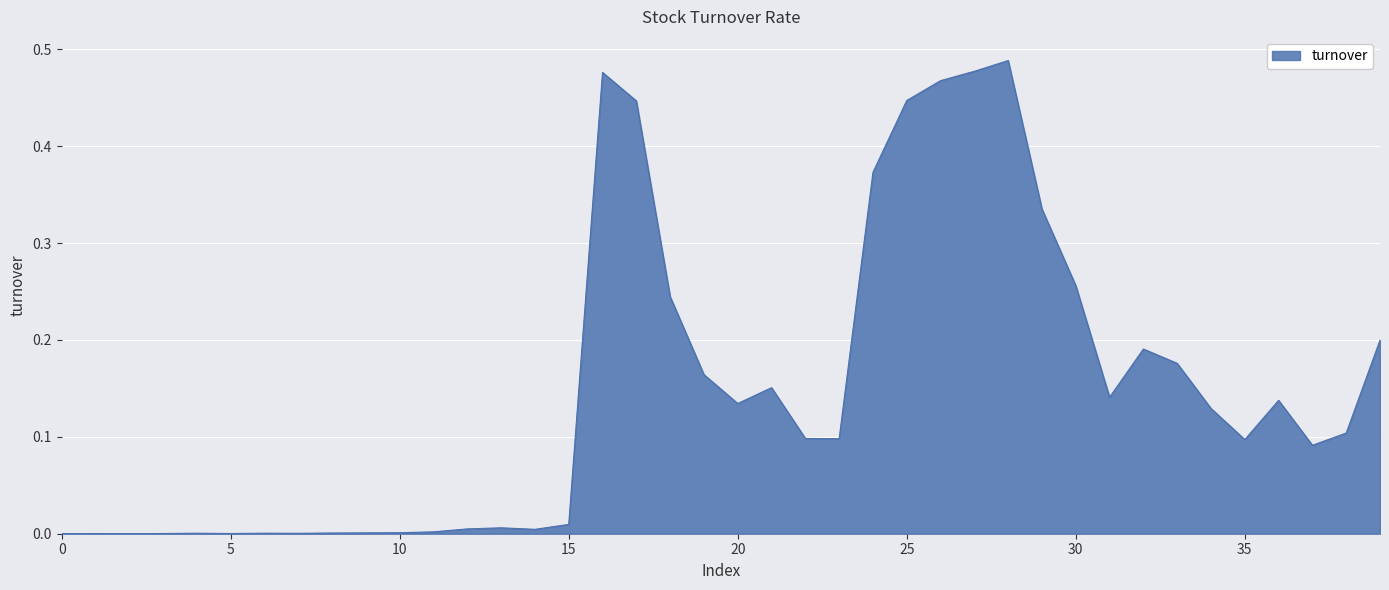

At which category does the data reach its first local valley?

2016-12-06